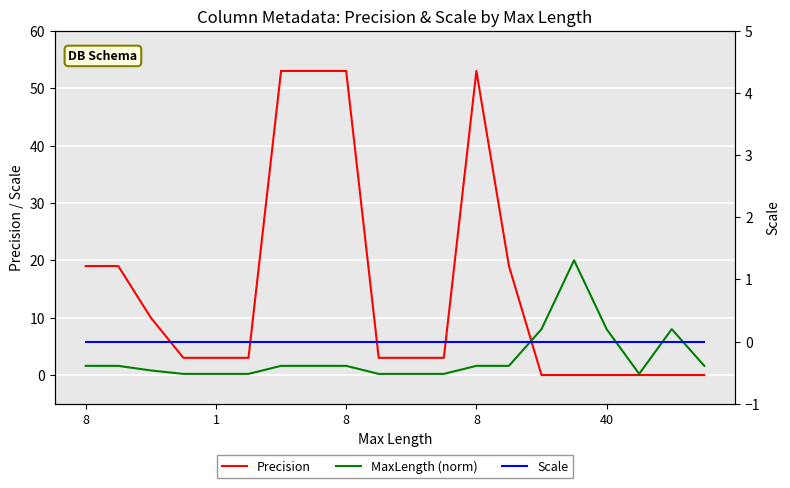

At 8, list the series in order from smallest to largest.

Scale, MaxLength (norm), Precision